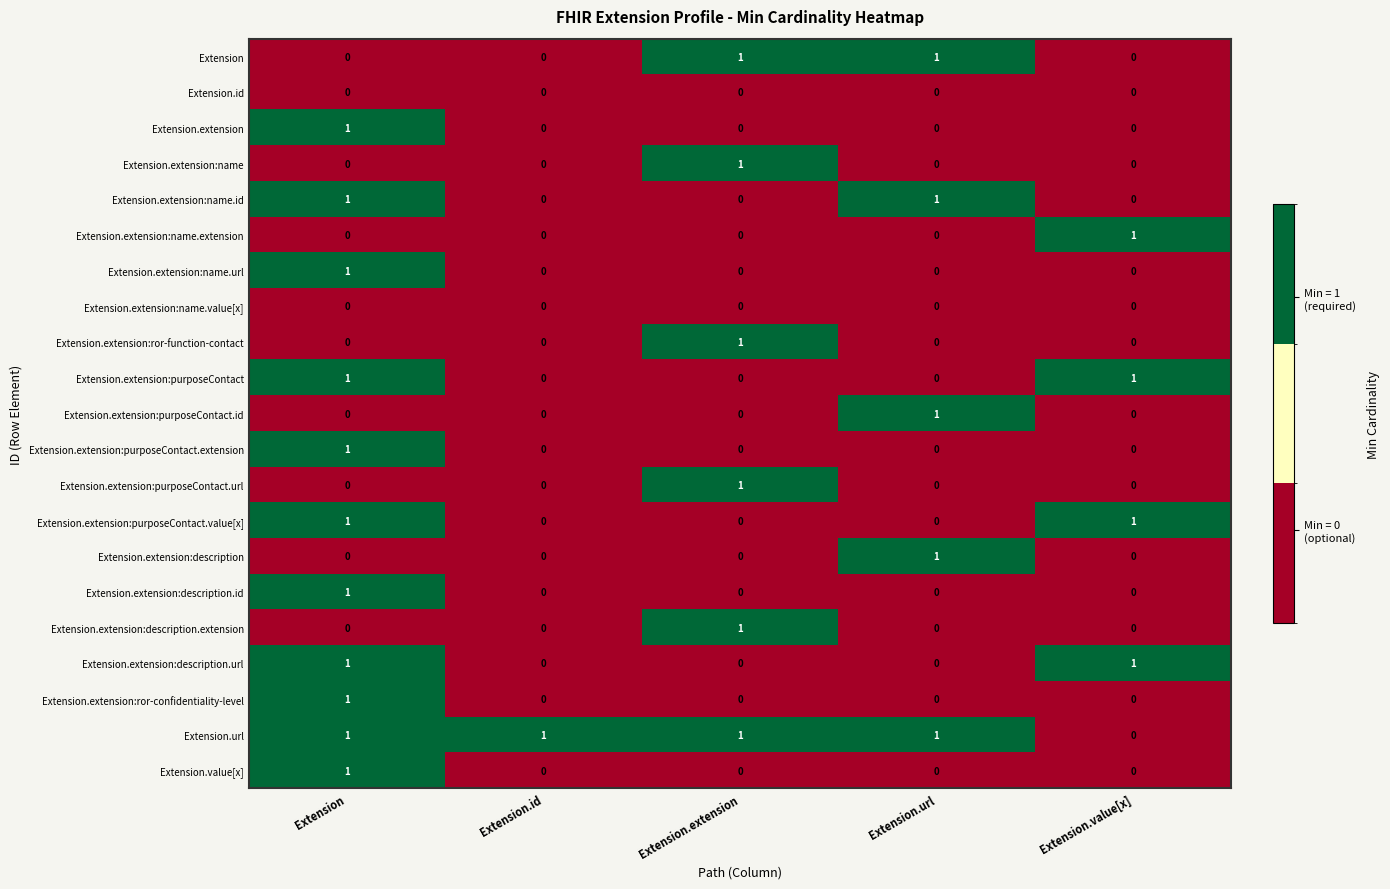

True or false: Extension.id has a value of 0 at Extension.extension.

True